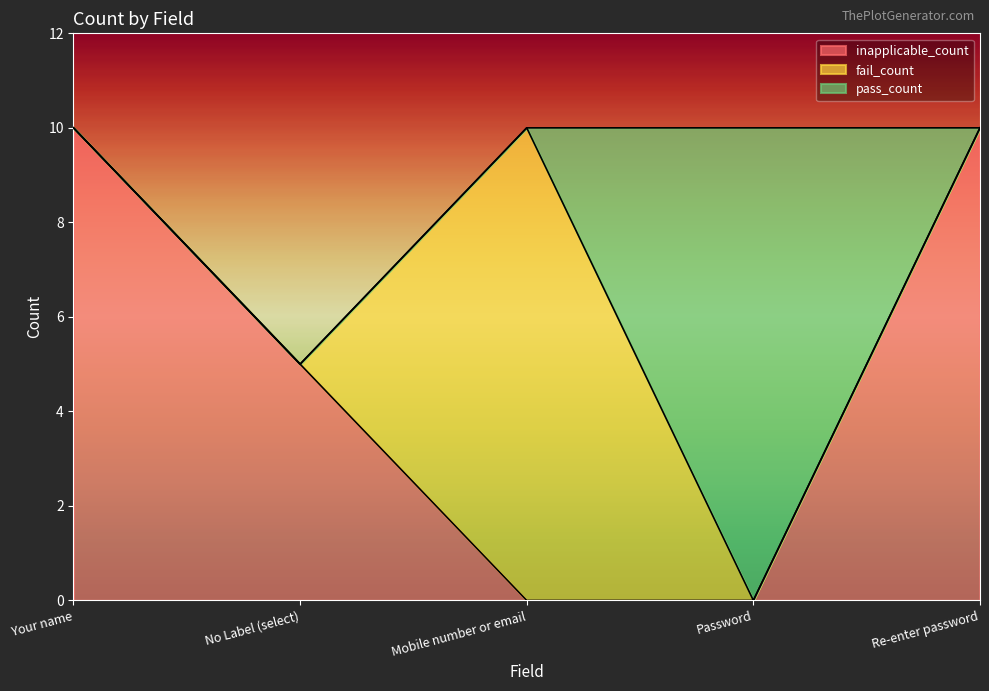

At which category does the chart reach its minimum across all series?

Mobile number or email